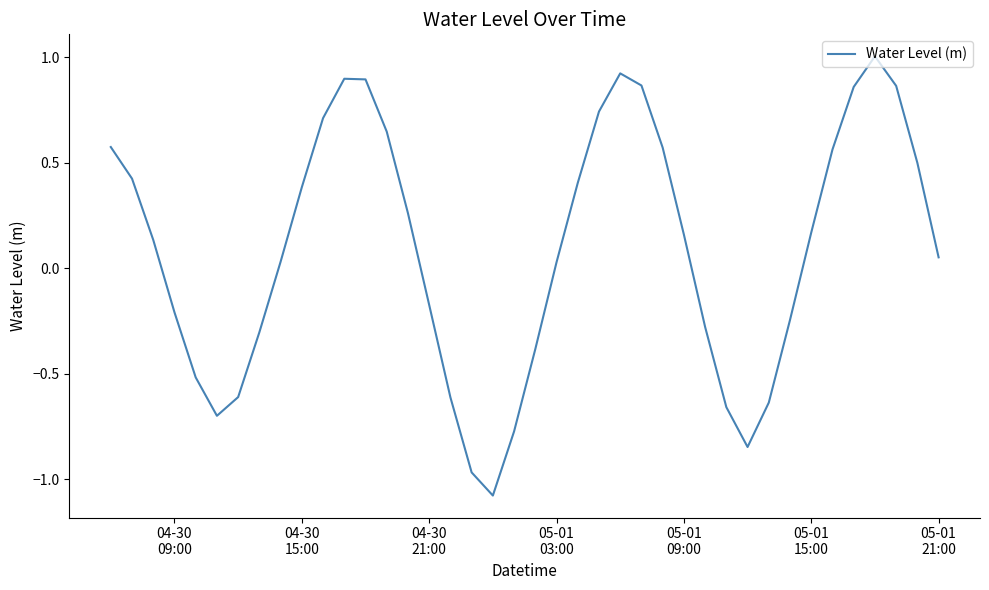

How many distinct data groups are displayed?

1